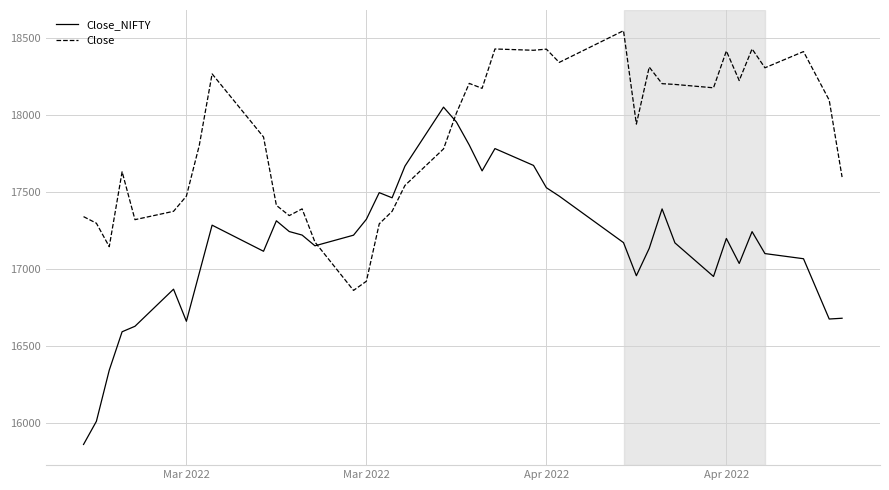

List the series in order of their overall mean, lowest first.

Close_NIFTY, Close